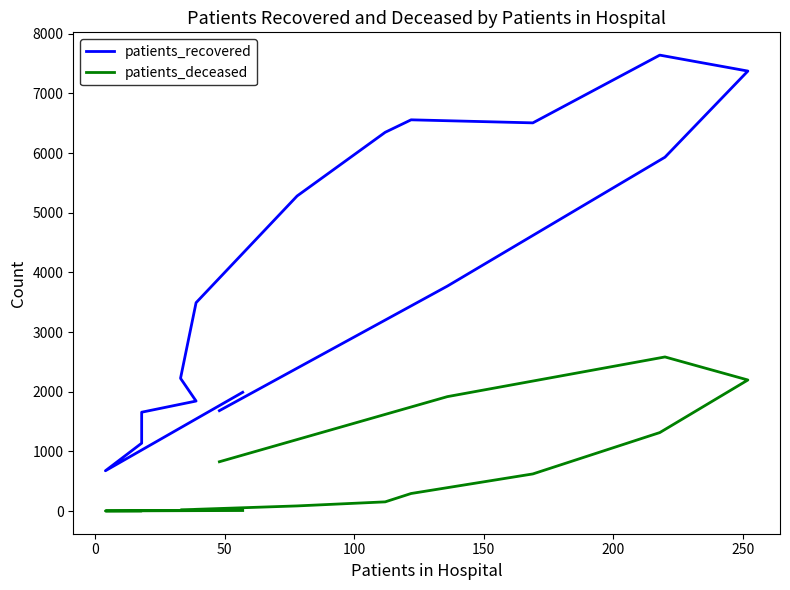

True or false: patients_recovered has a value of 1898 at 9.

False